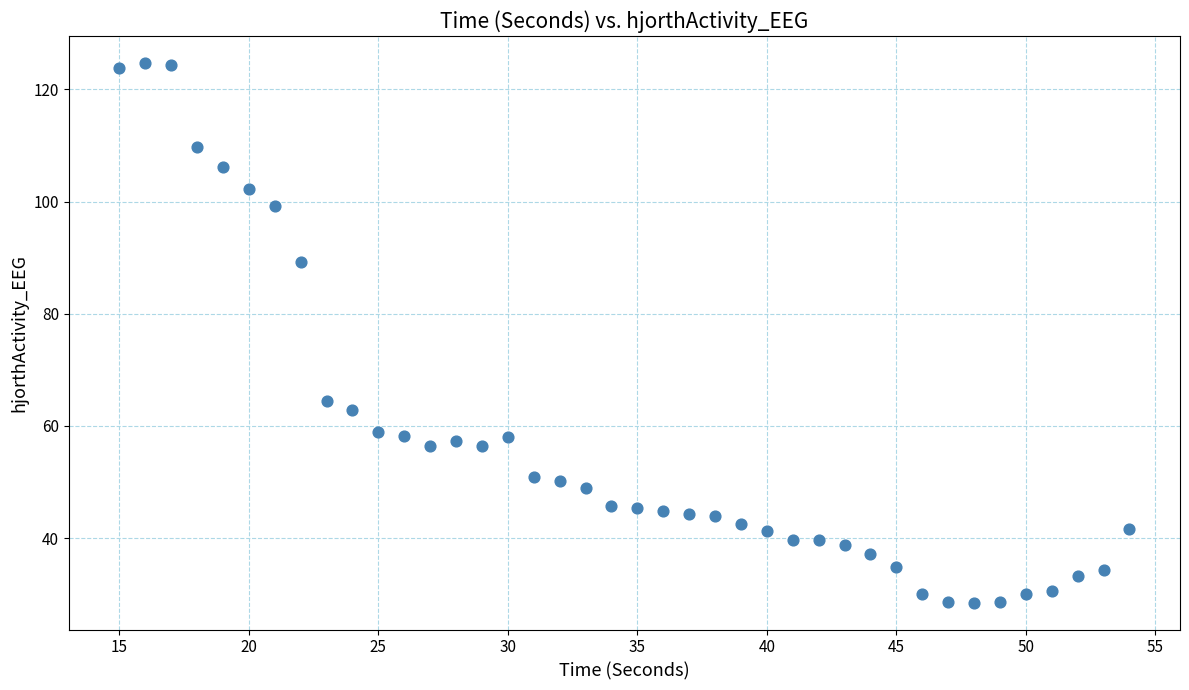

What is the range of X values (max minus min)?

39.0